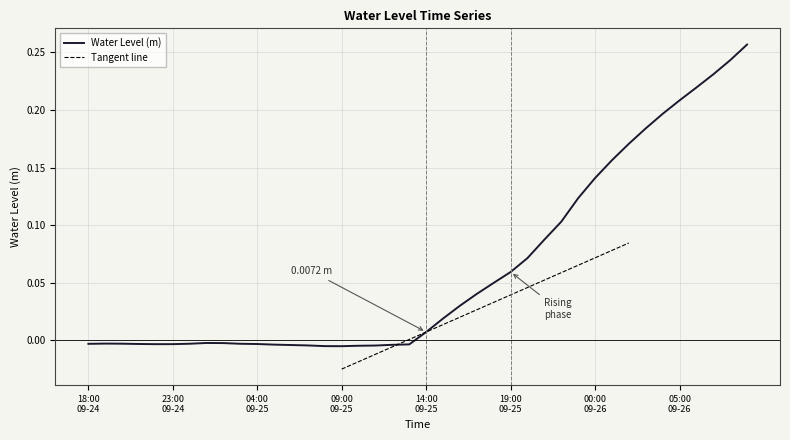

What is the value of the 30th point from the left?

0.1